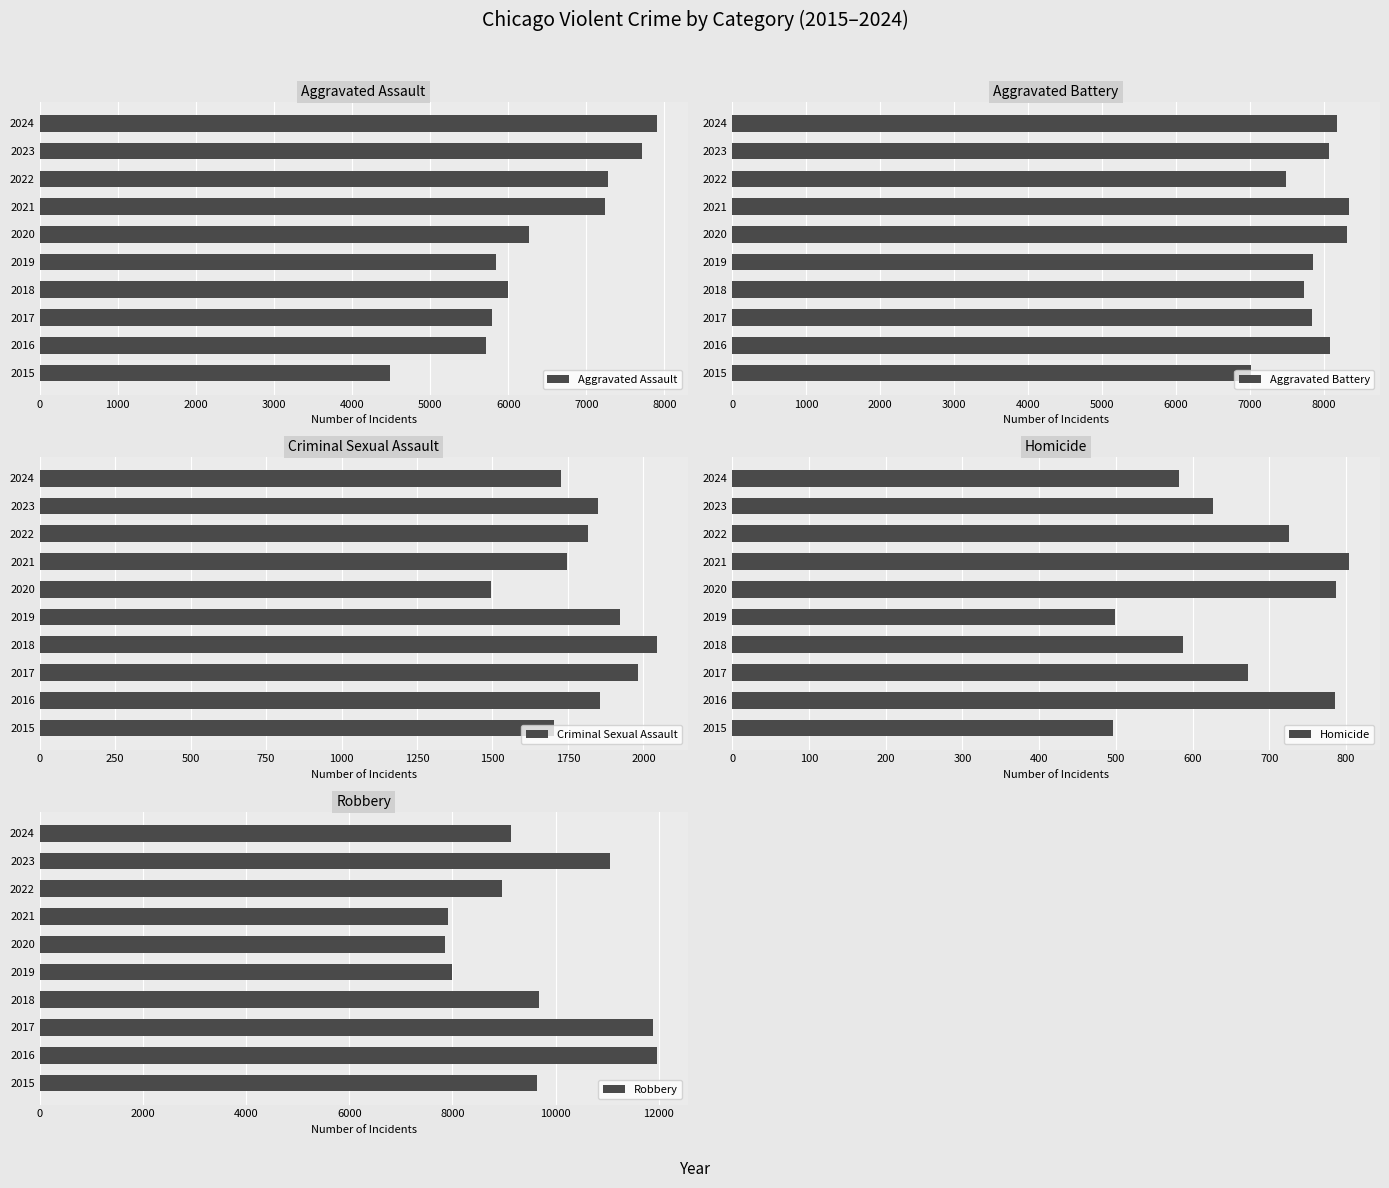

True or false: Aggravated Assault has a value of 7900 at 2024.

True